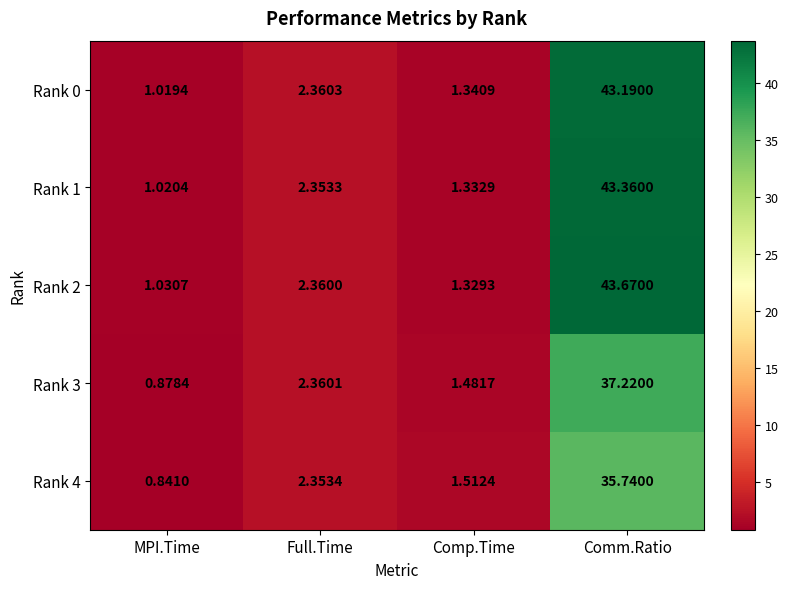

What is the spread (max minus min) of values at Comp.Time?

0.2